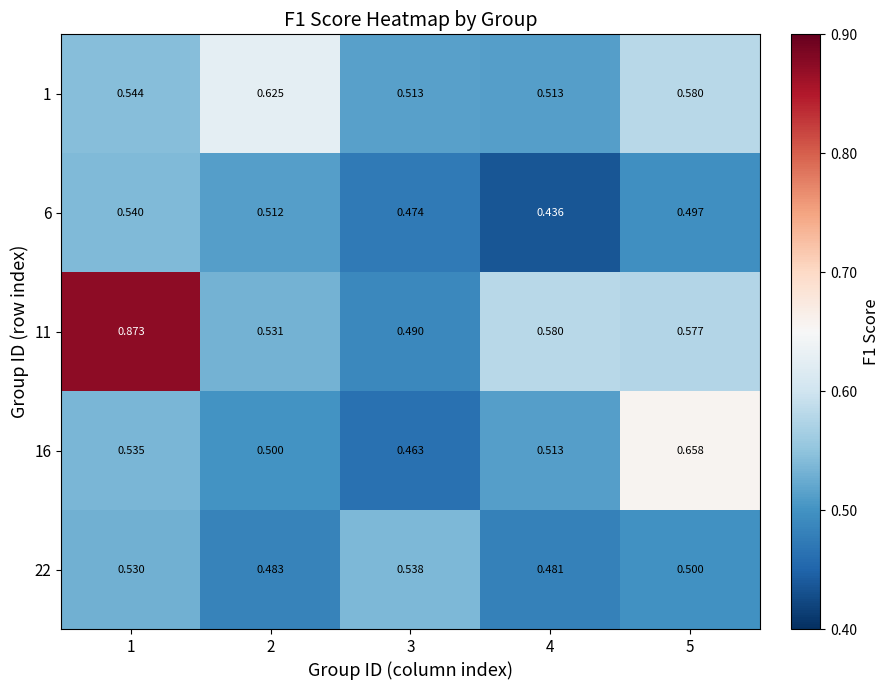

How many distinct data groups are displayed?

5